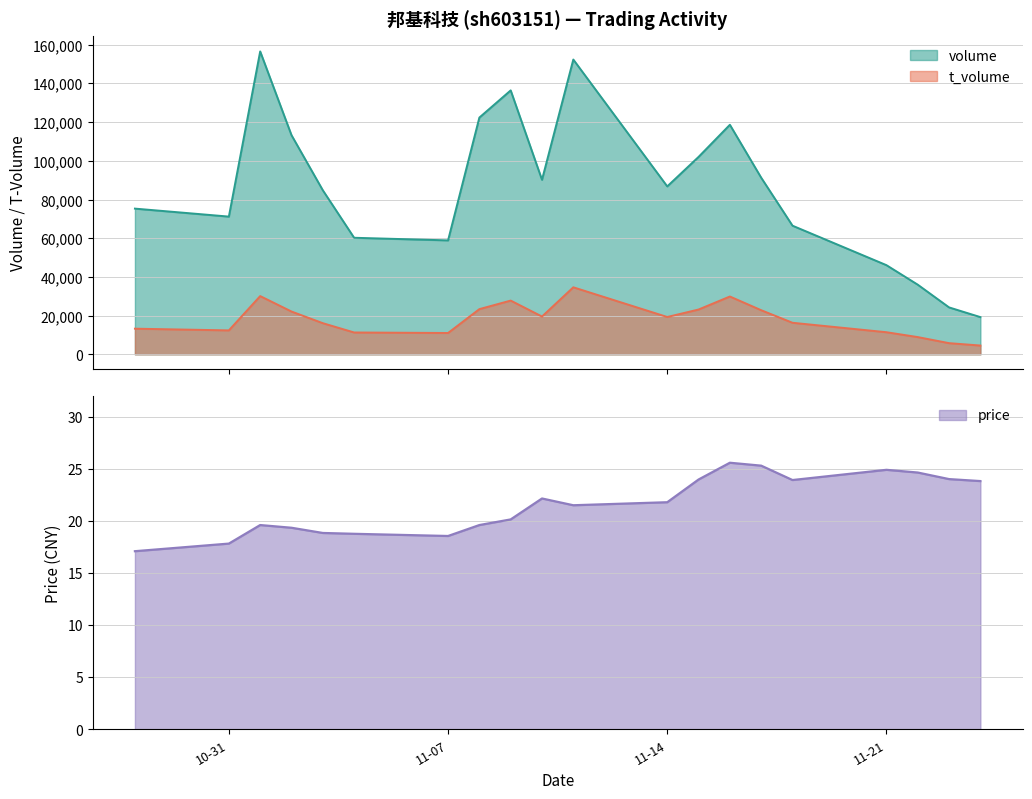

What is the greatest value displayed?

156576.0